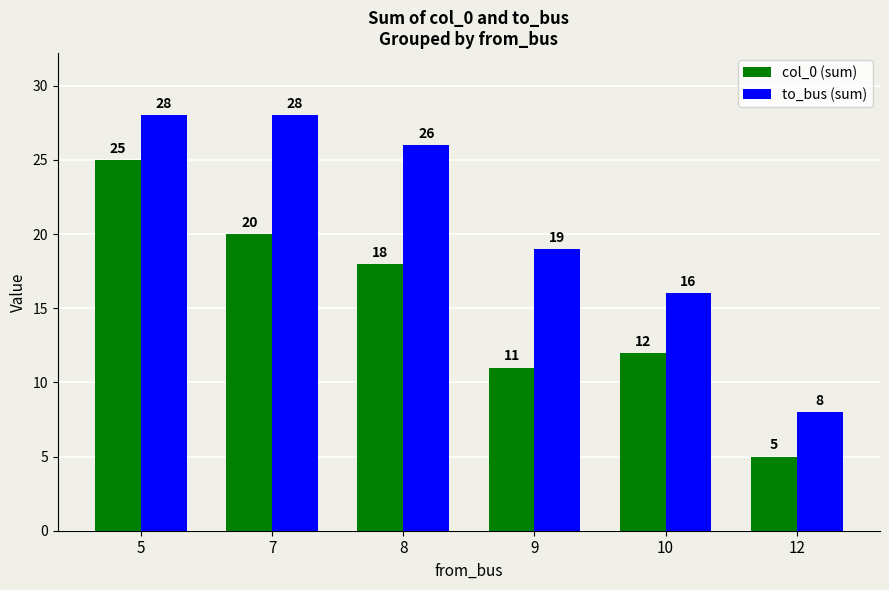

List the series in order of their peak value, lowest first.

col_0 (sum), to_bus (sum)